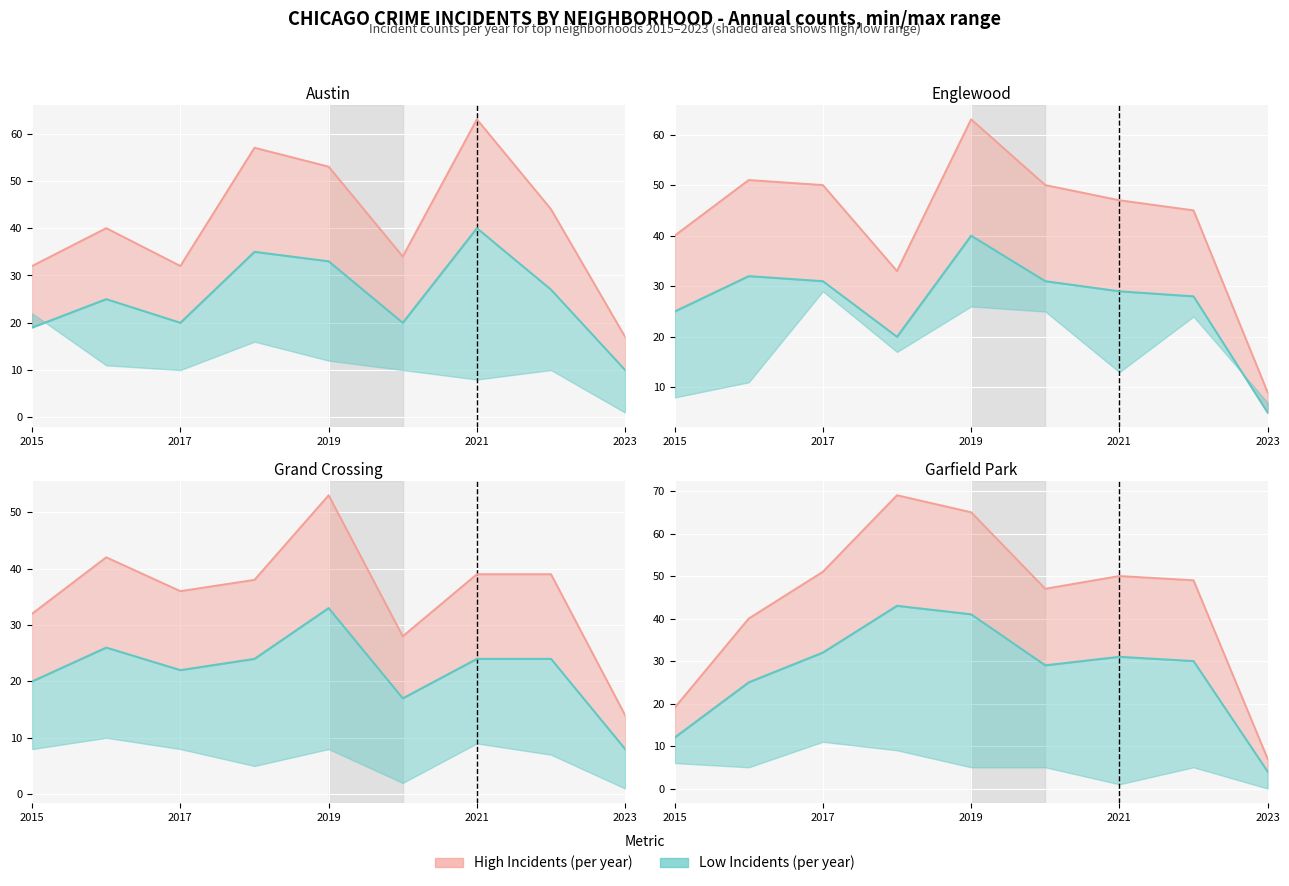

List the series in order of their overall mean, highest first.

Primary (high), Primary (low)